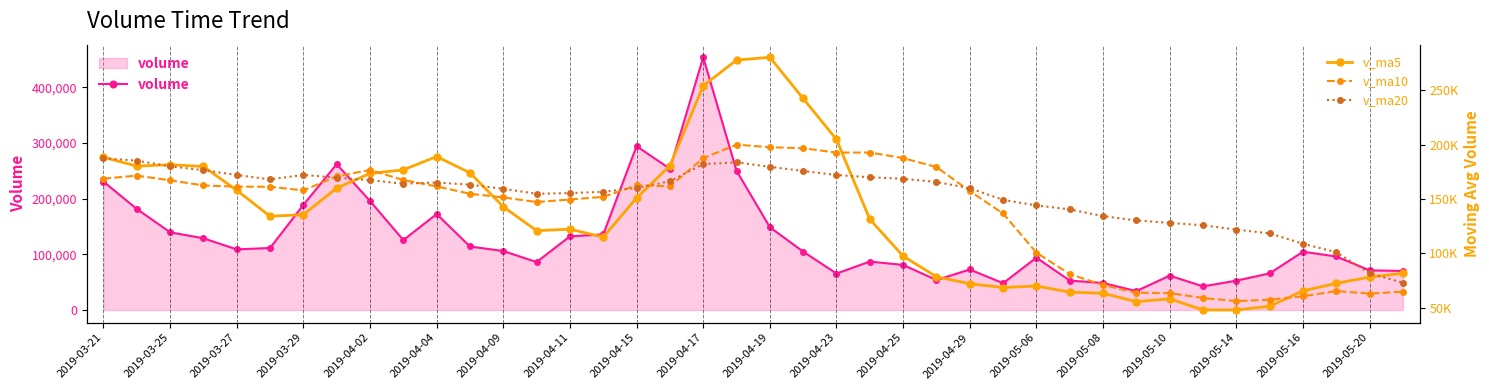

True or false: v_ma10 and volume intersect in this chart.

True